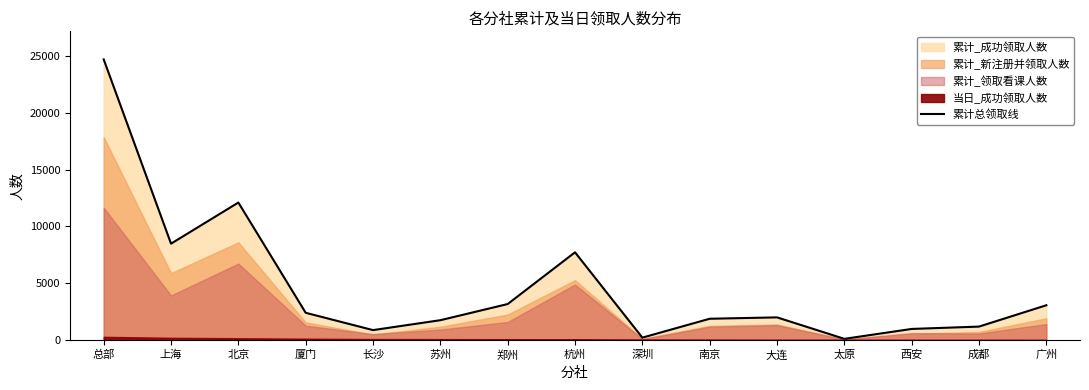

What is the value of the 7th point from the left?

3167